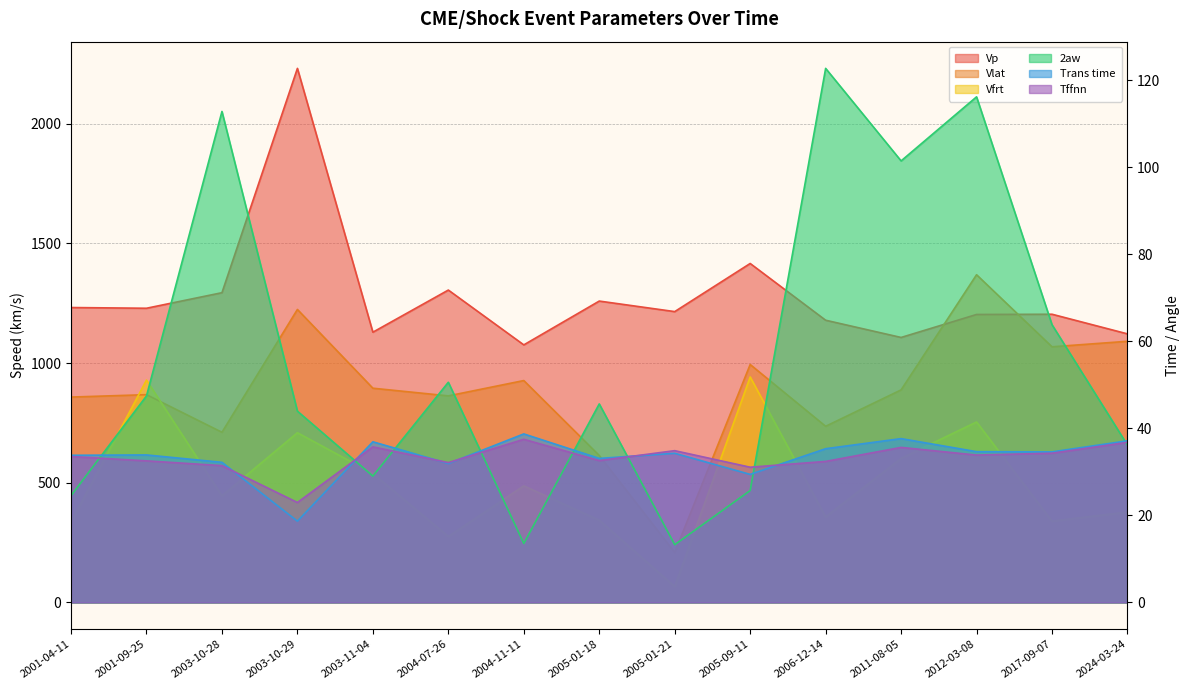

What is the value of the Tffnn point at the 1st from the left?

33.5